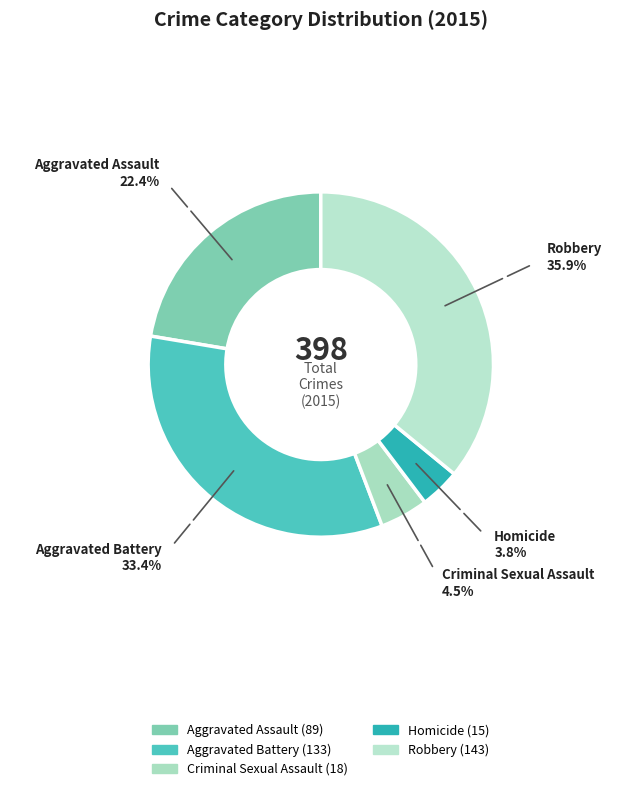

The Homicide slice represents 4% of the pie. True or false?

True